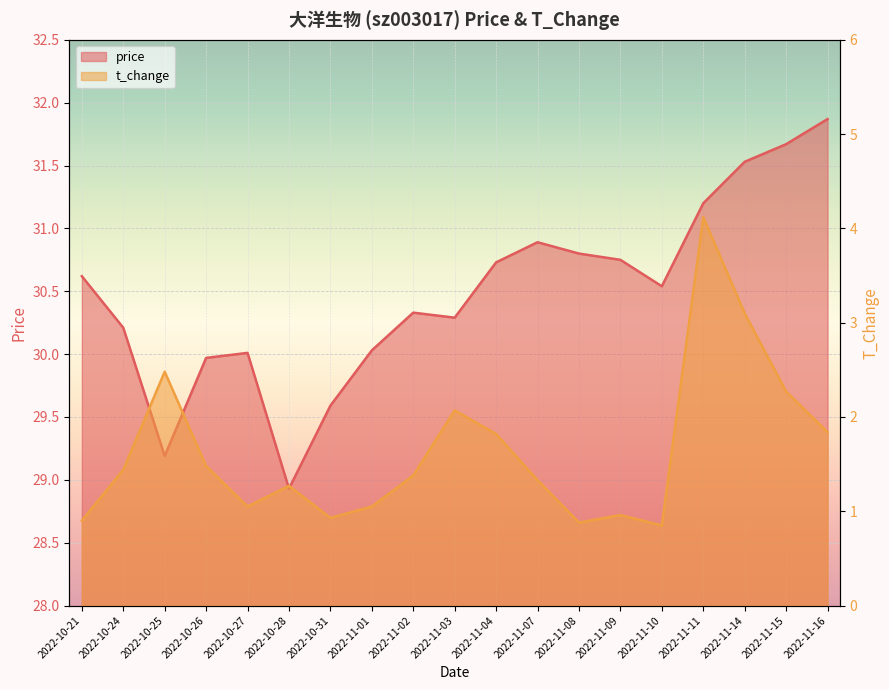

True or false: t_change and price cross at least once.

False